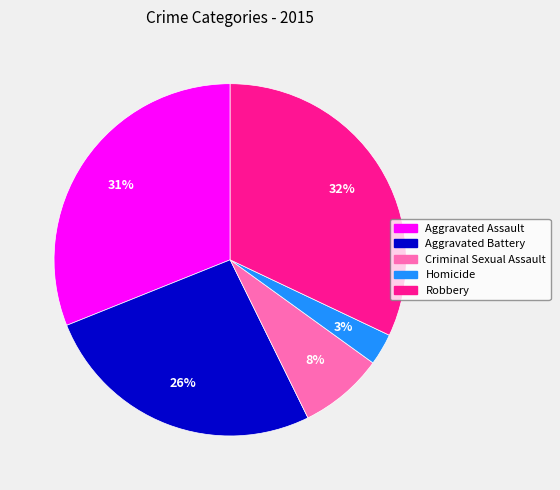

What percentage is the Criminal Sexual Assault slice, to the nearest percent?

8%